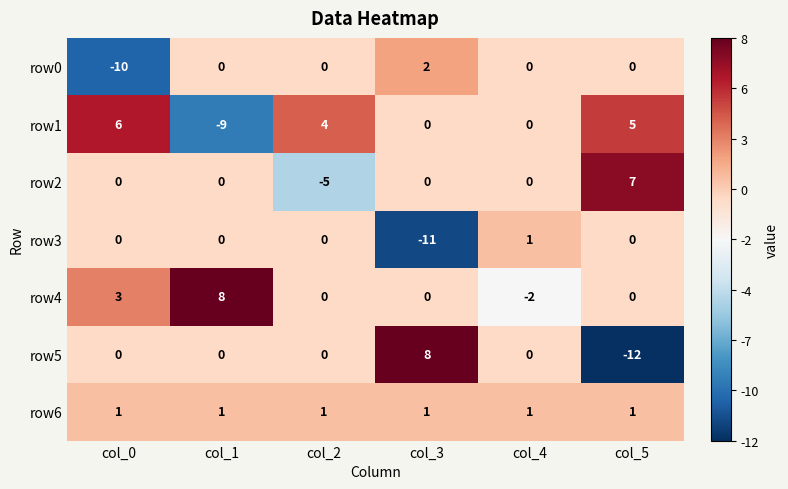

The value of row1 at col_5 is 5. True or false?

True